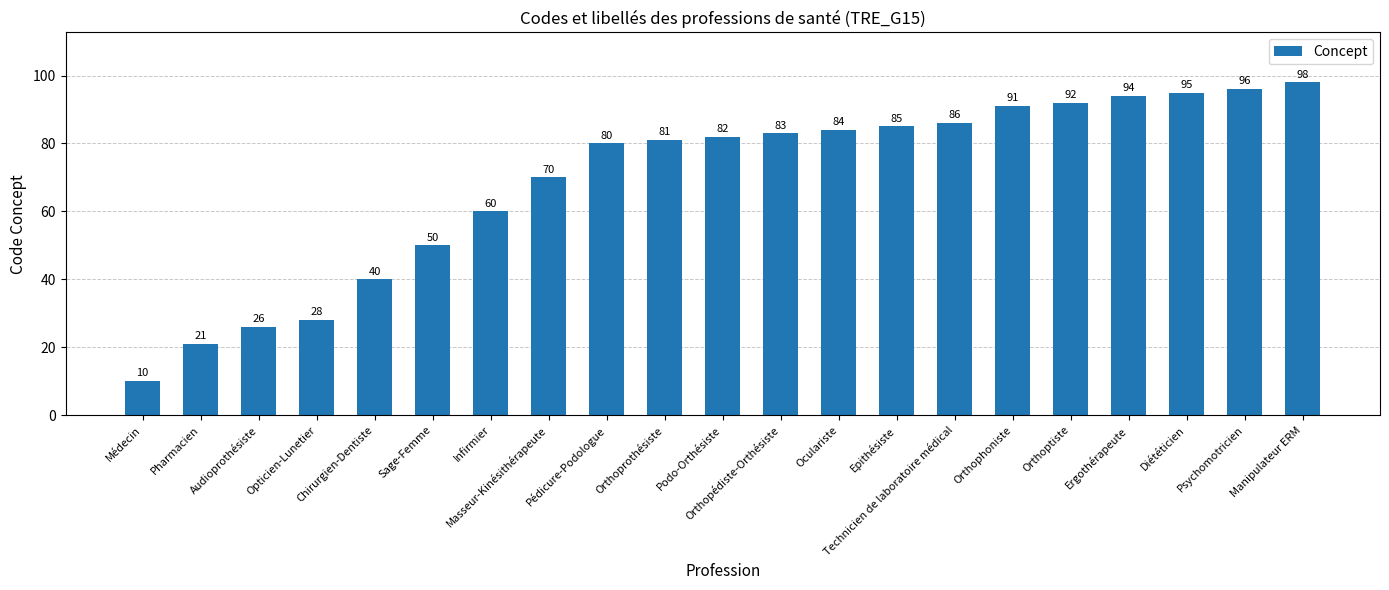

What is the sum of all values?

1452